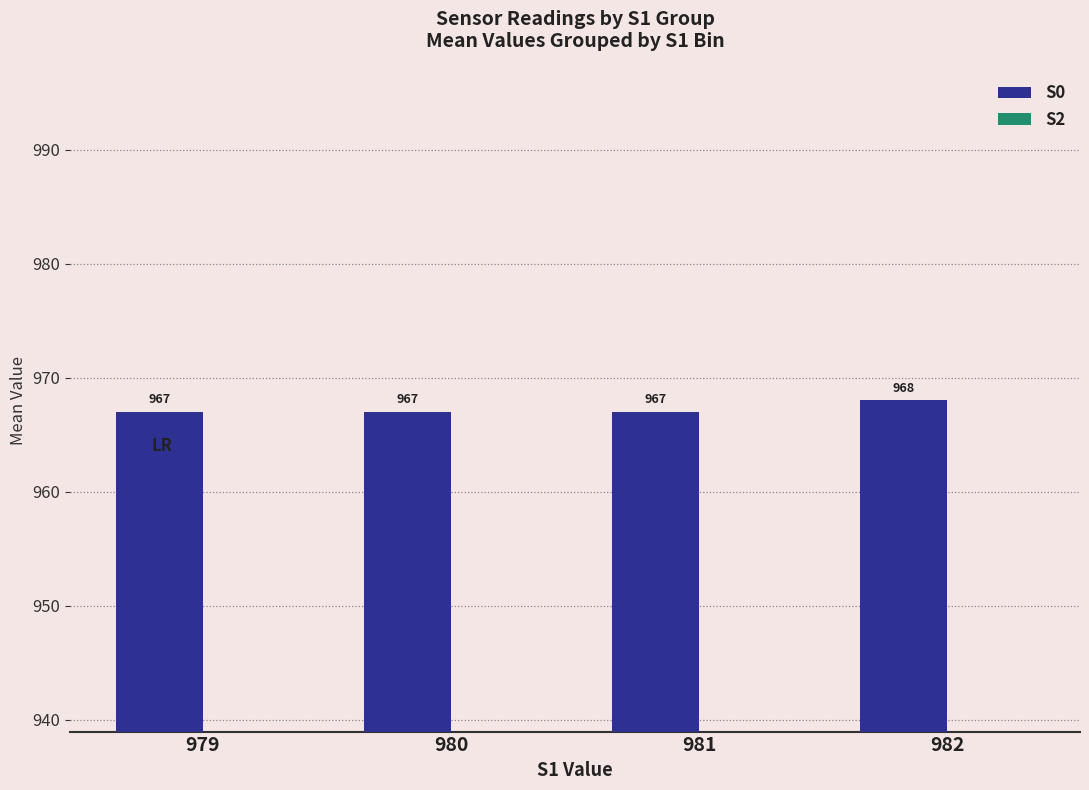

Which category has the lowest value across all series?

982